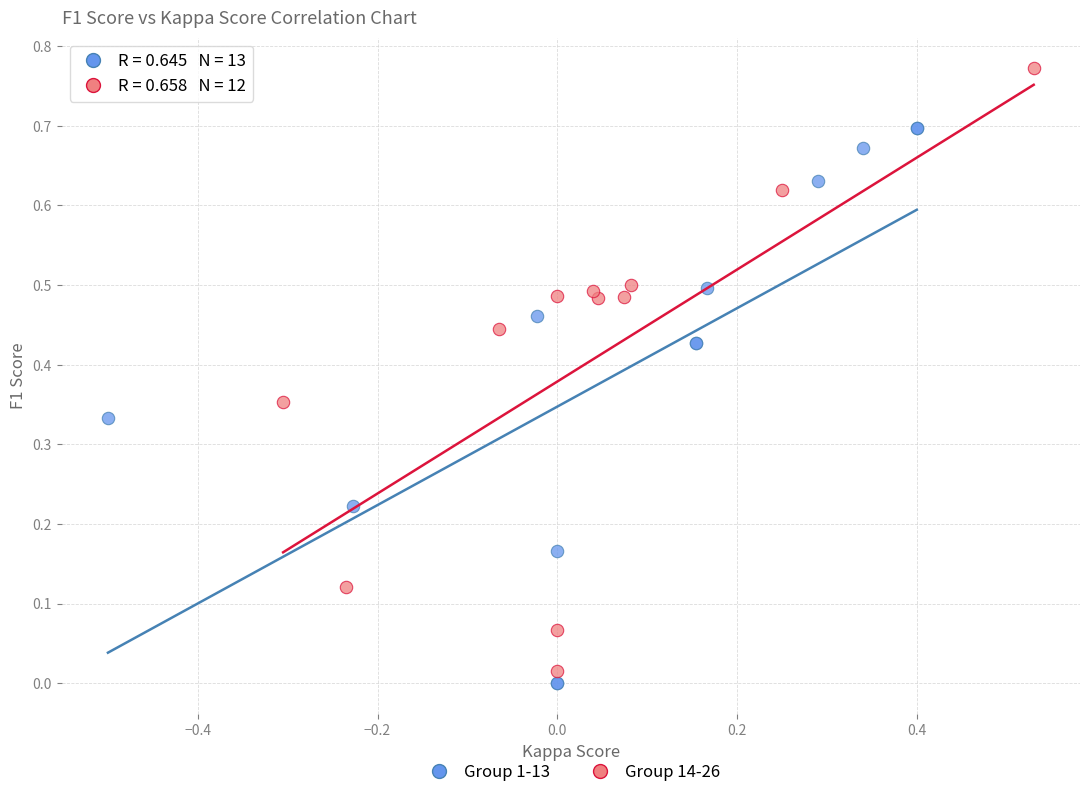

Which series has the widest spread of Y values?

Group 14-26